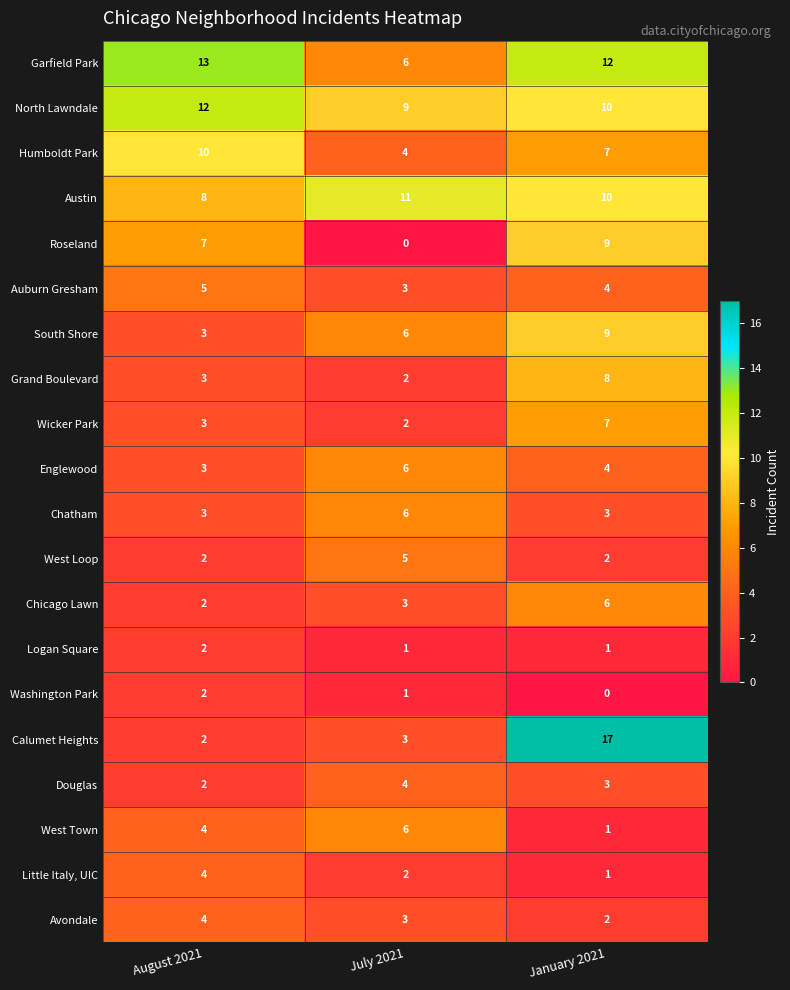

Which label corresponds to the largest value in the chart?

January 2021